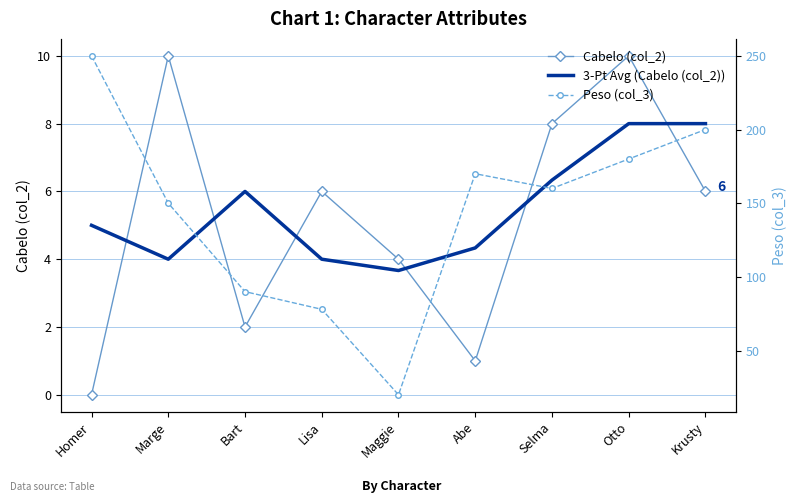

After their last crossing, which series has the higher values: Cabelo (col_2) or 3-Pt Avg (Cabelo (col_2))?

3-Pt Avg (Cabelo (col_2))